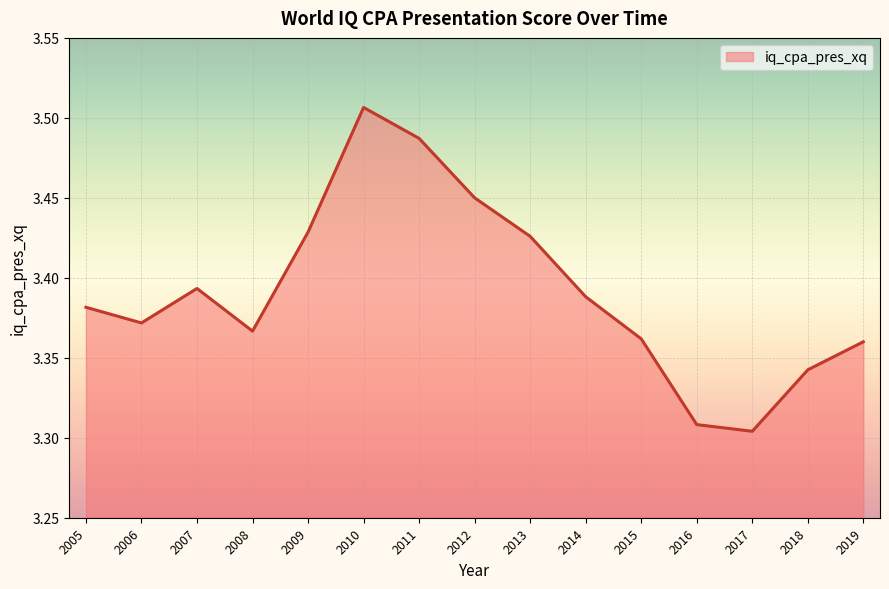

Where is the first local minimum?

2006